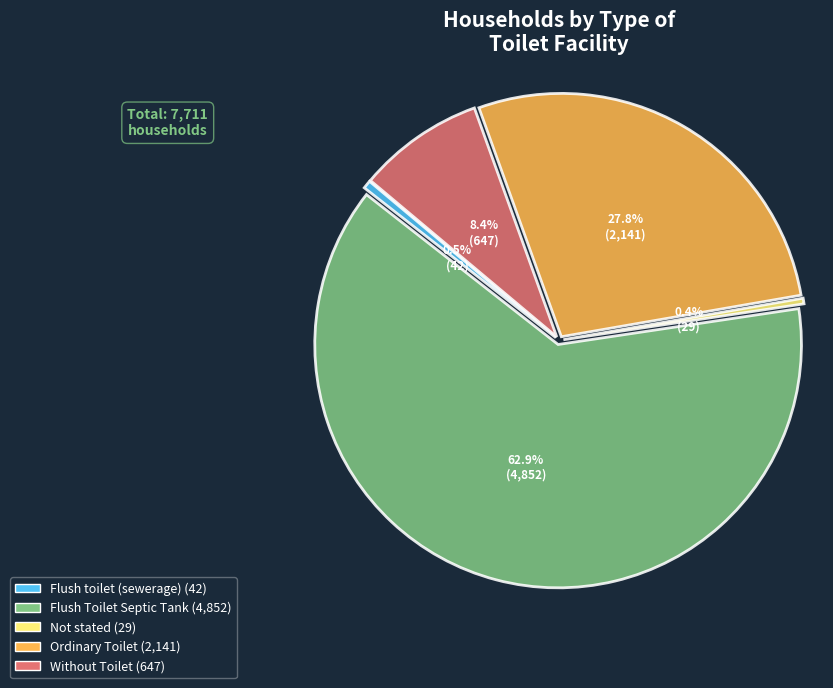

To the nearest percent, what is the difference between the Flush toilet (sewerage) and Flush Toilet Septic Tank slice percentages?

62%